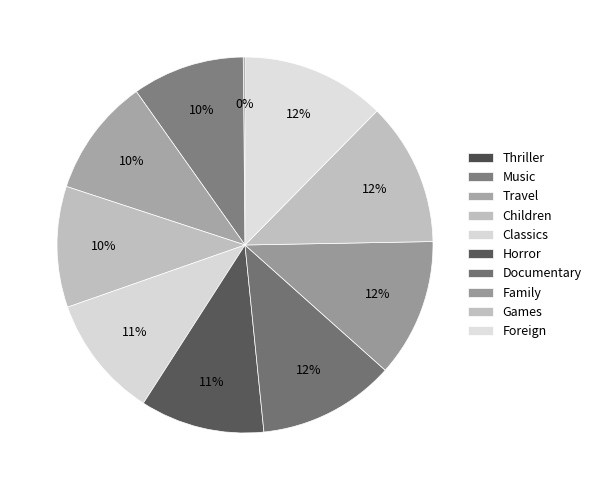

Rank the categories by value from highest to lowest.

Foreign, Games, Family, Documentary, Horror, Classics, Children, Travel, Music, Thriller